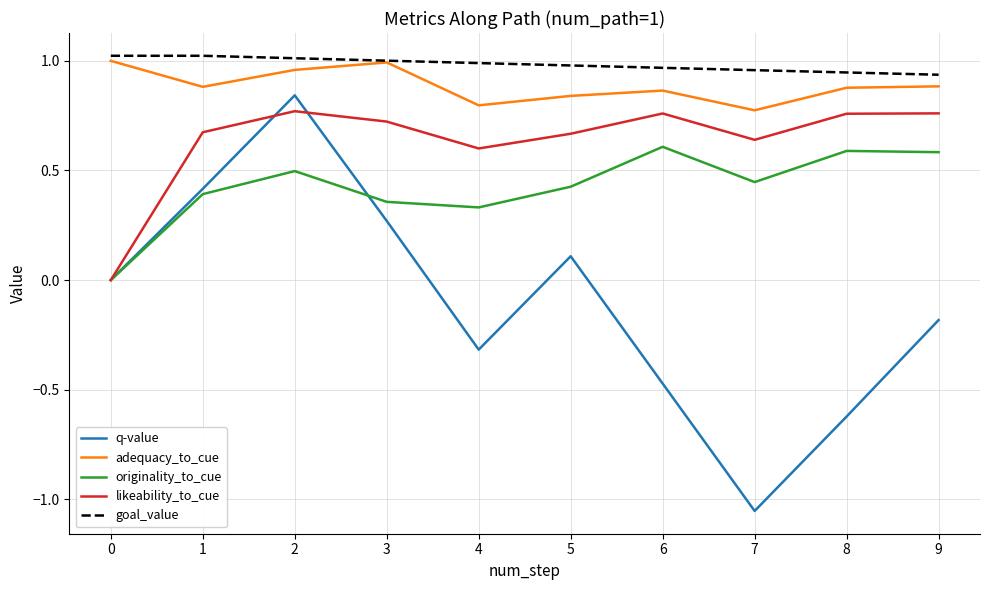

What are all the series names shown in the legend?

q-value, adequacy_to_cue, originality_to_cue, likeability_to_cue, goal_value